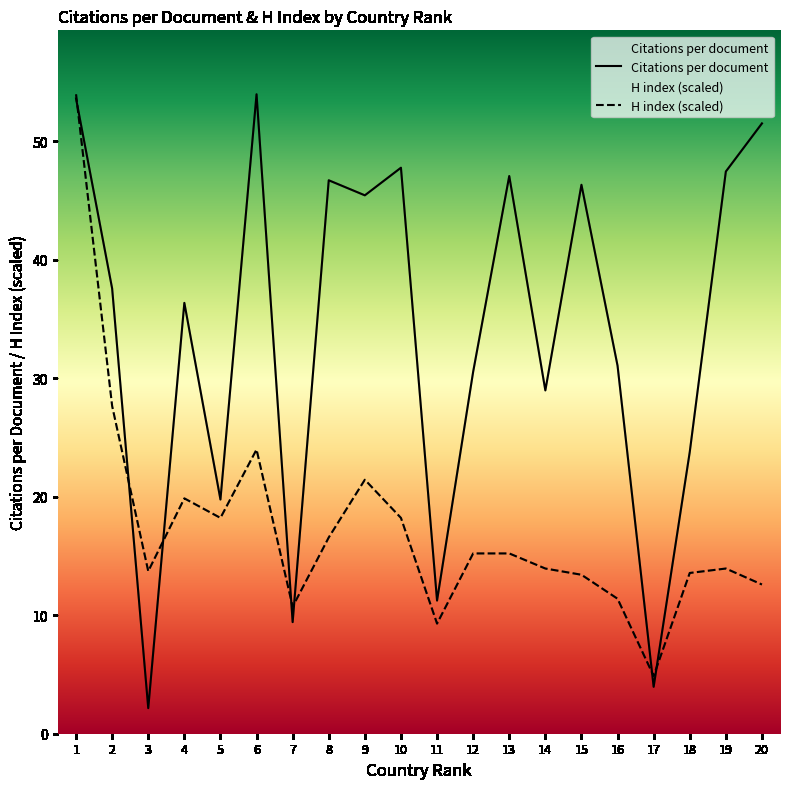

In Citations per document, how many points are lower than both neighbors (excluding endpoints)?

7